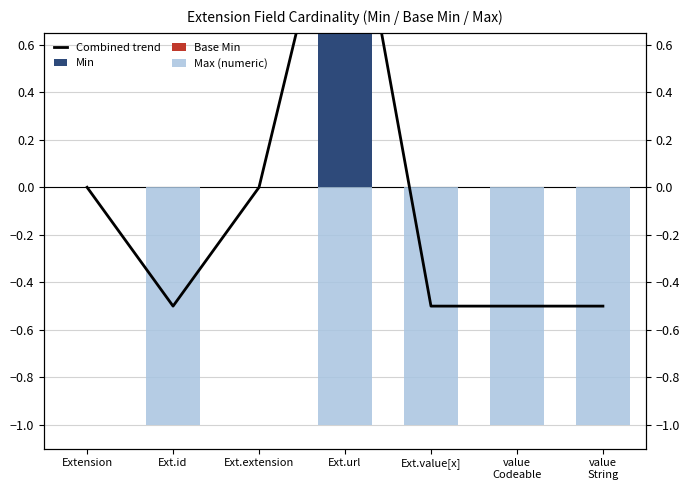

Rank the series at Ext.value[x] from highest to lowest value.

Min, Base Min, Combined trend, Max (numeric)